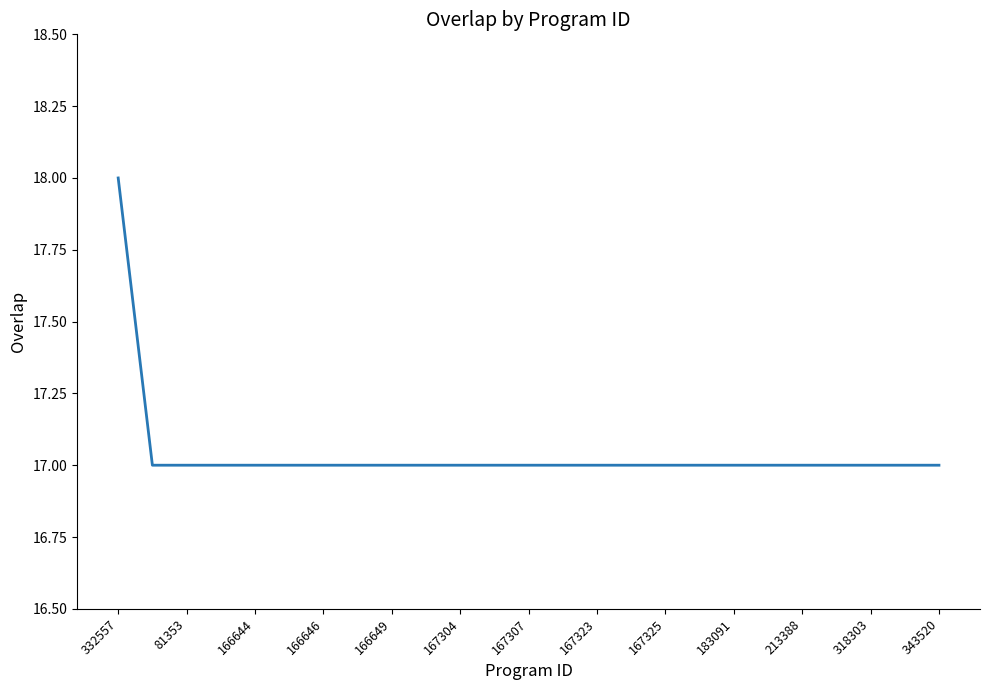

Count the number of data series in this chart.

1